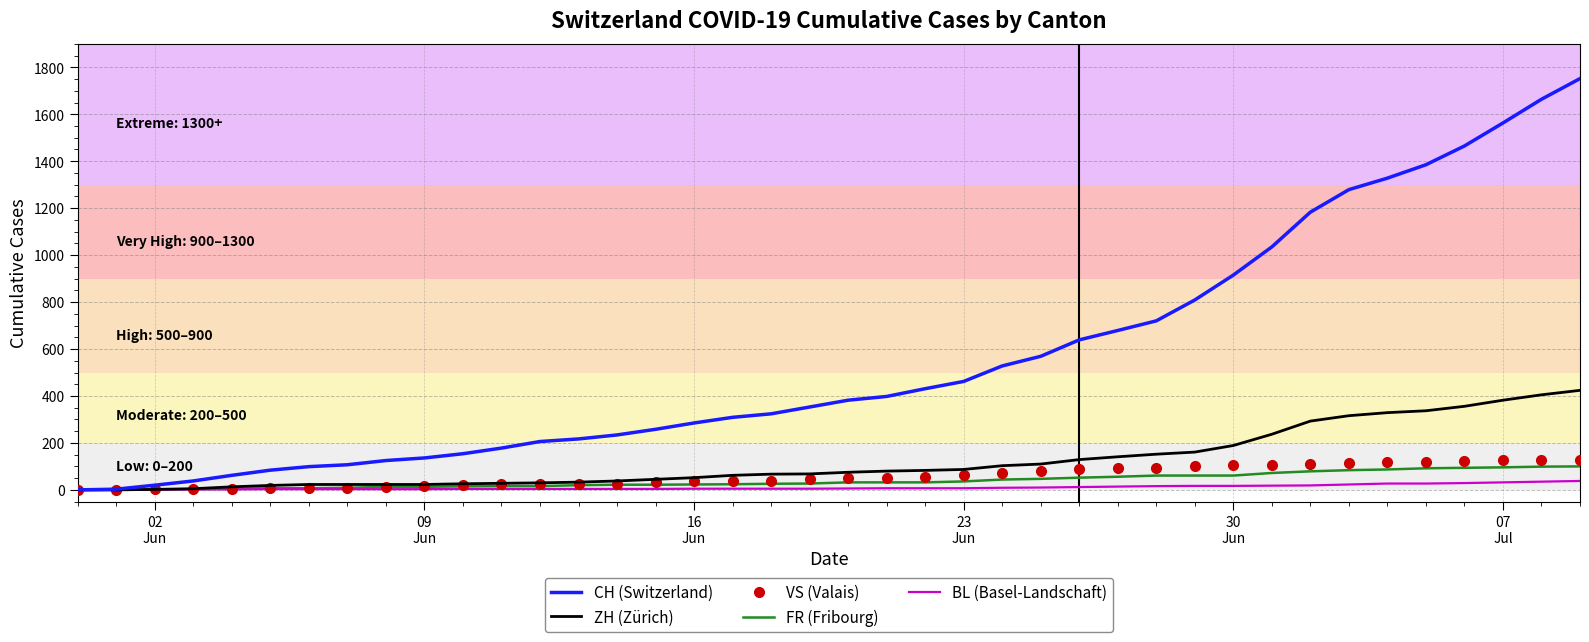

What is the highest value of the CH (Switzerland) series?

1752